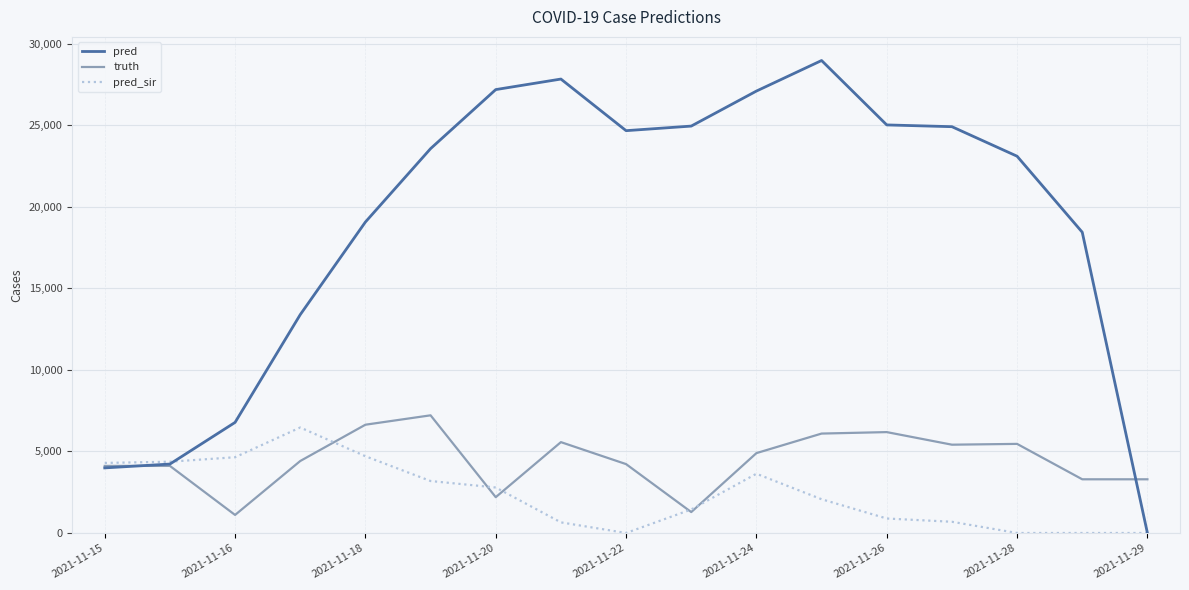

Does the chart display data point markers on the line(s)?

No